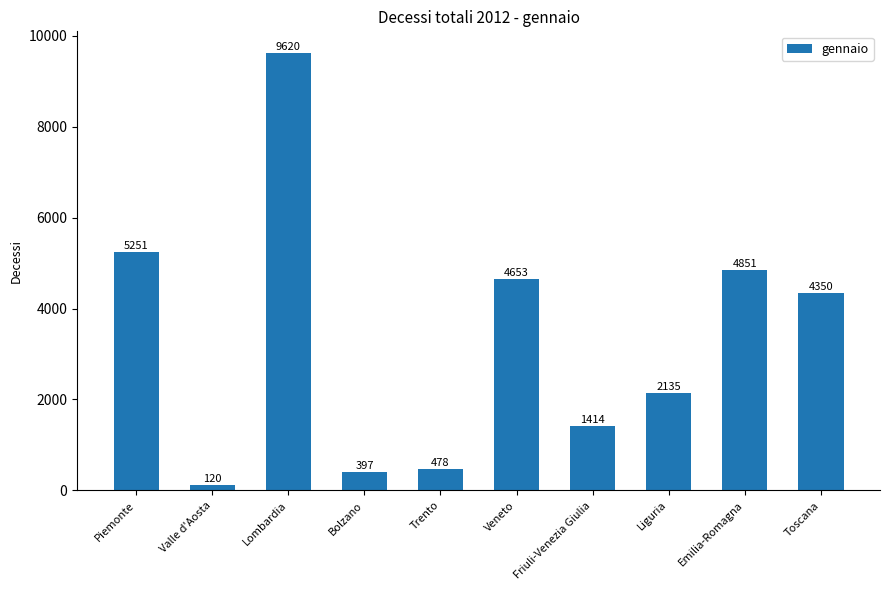

What is the difference between the second highest and second lowest values?

4854